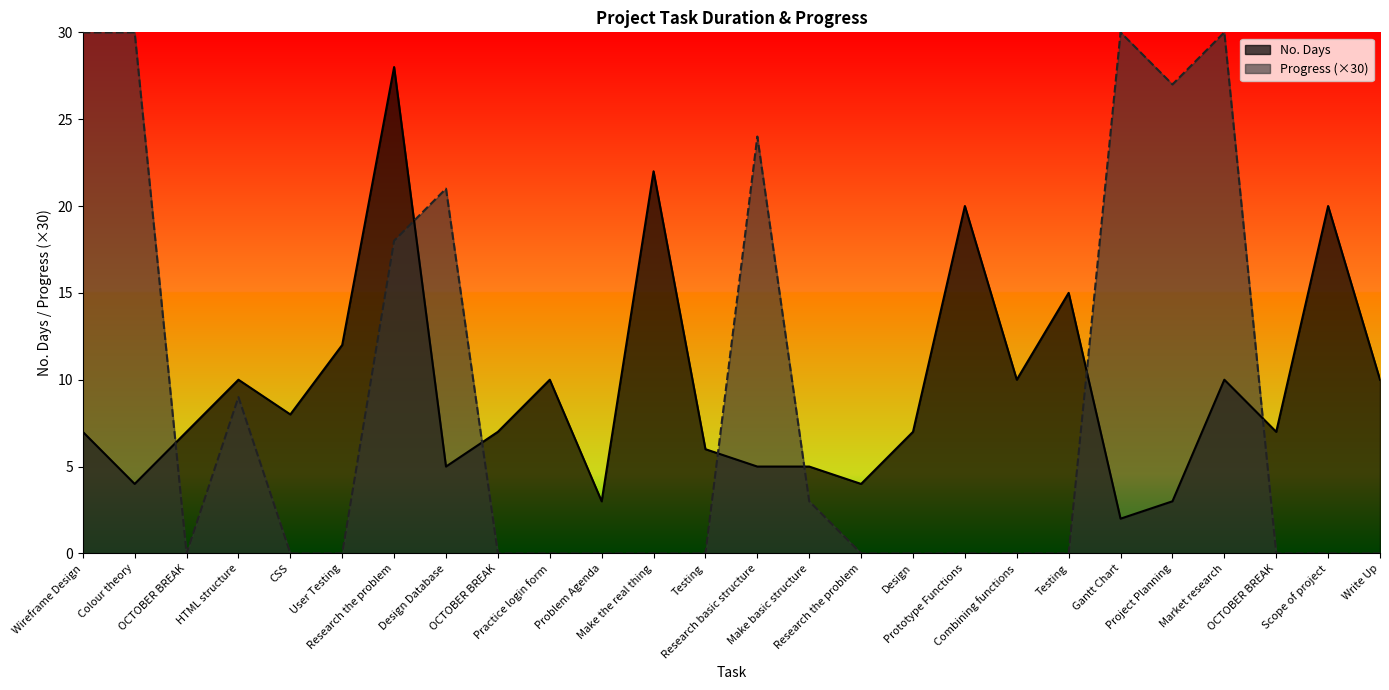

How many lines are shown in the chart?

2